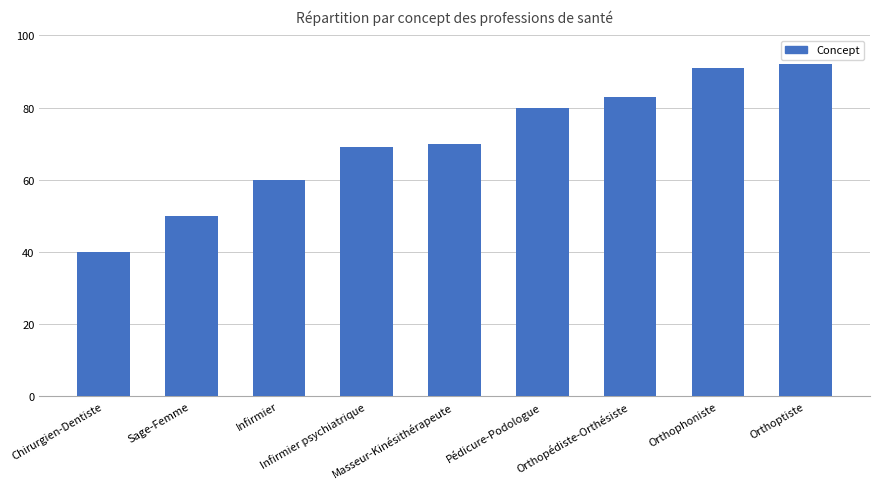

Reading right to left, list all the values displayed in this chart.

92	91	83	80	70	69	60	50	40